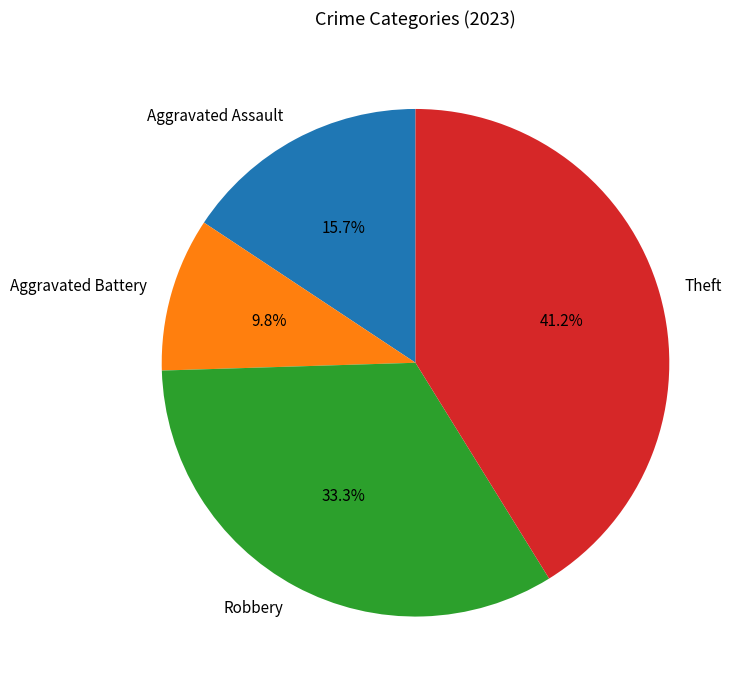

Is the sum of Theft and Aggravated Assault greater than half?

Yes